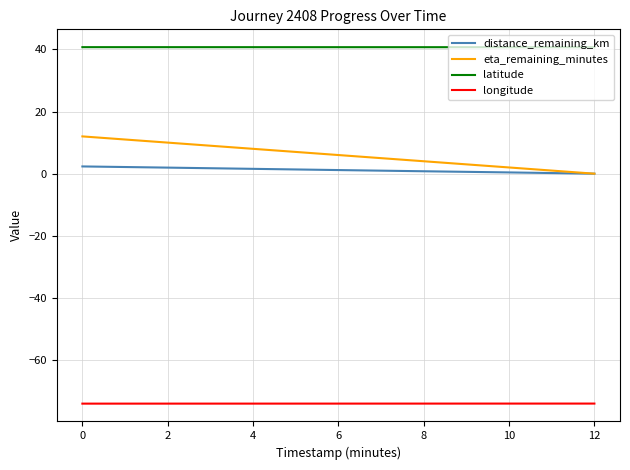

Which series has the largest range (max minus min)?

eta_remaining_minutes